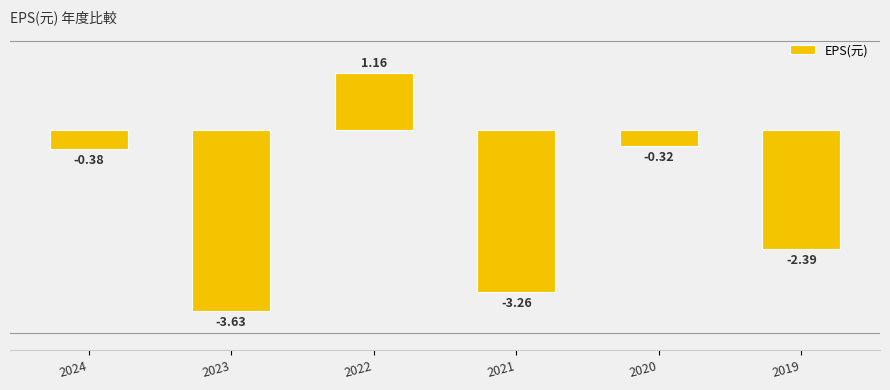

What is the value of the 4th bar from the left?

-3.3